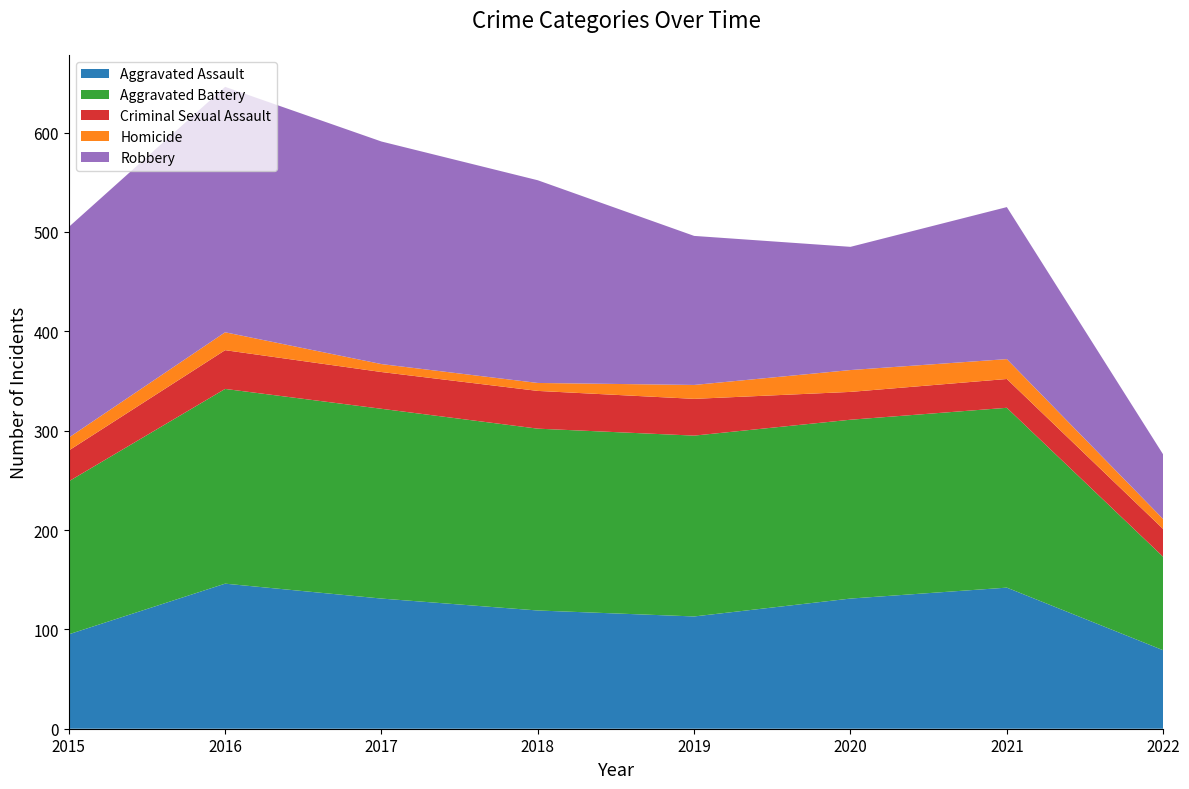

Reading right to left, list all the values displayed in this chart.

Aggravated Assault: 79	142	131	113	119	131	146	95
Aggravated Battery: 94	181	180	182	183	191	196	154
Criminal Sexual Assault: 28	29	28	37	38	37	39	31
Homicide: 10	20	22	14	8	8	18	13
Robbery: 65	153	124	150	204	224	247	212